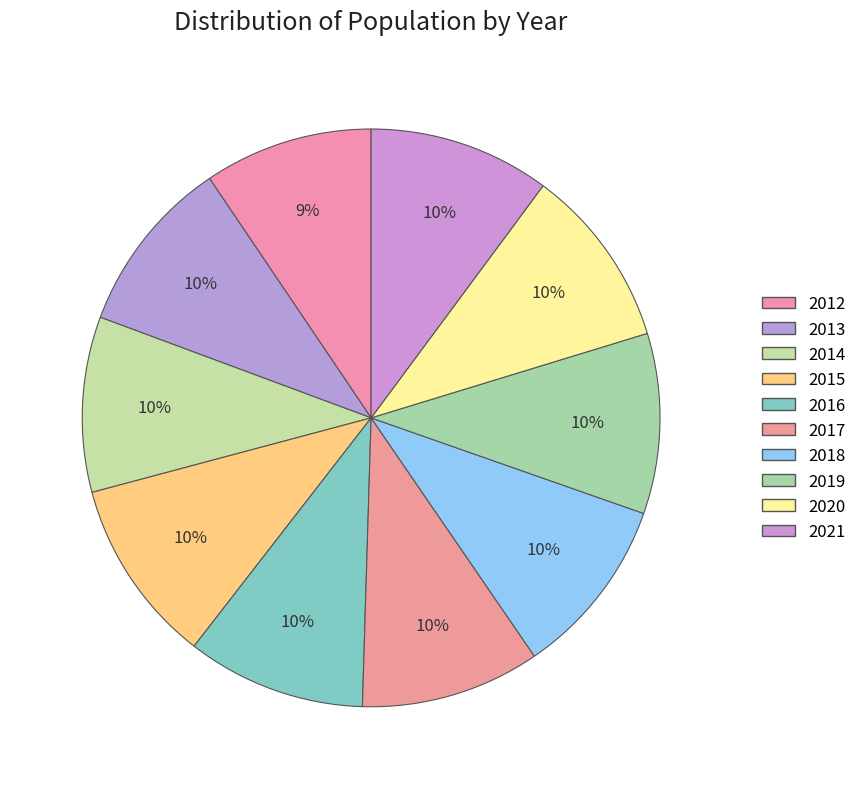

Combined, what portion of the pie is 2016 and 2017?

20.1%